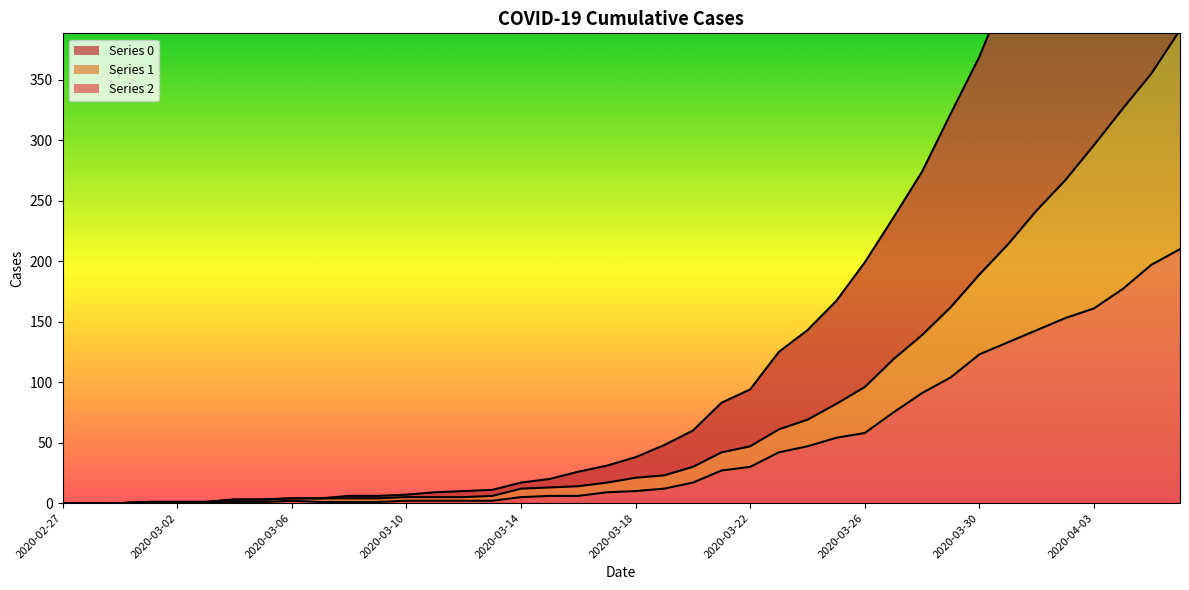

What is the label of the 32nd point from the left?

2020-03-29